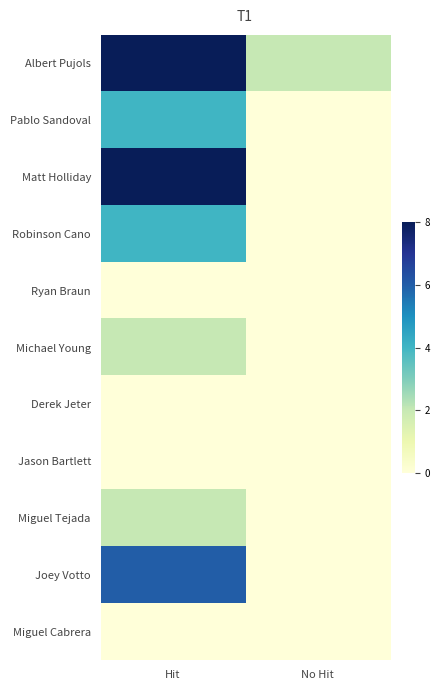

Which category has the highest value in the Albert Pujols series?

Hit